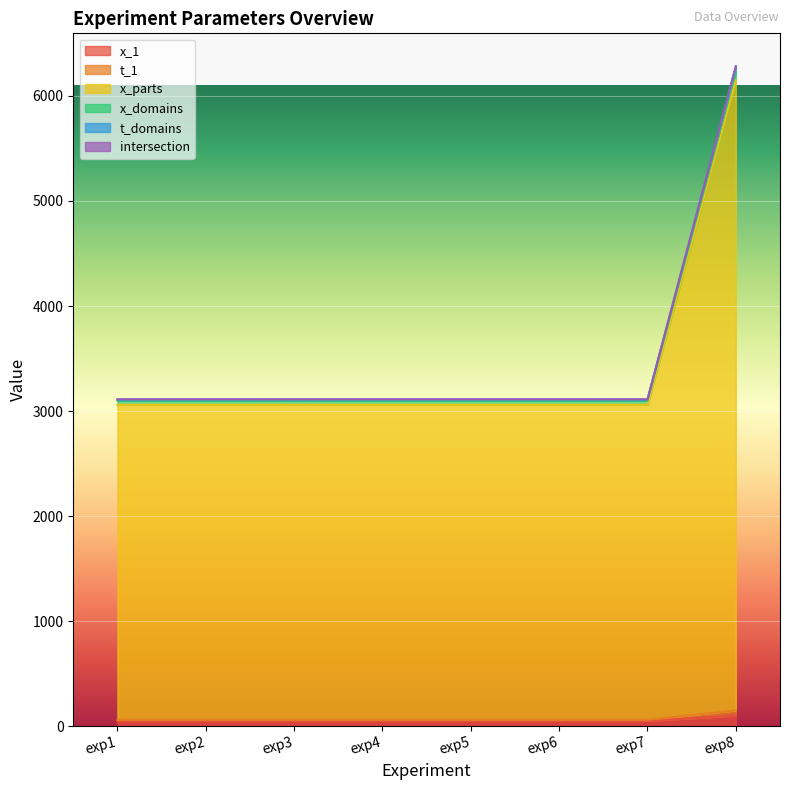

Read the t_1 value at exp1, to the nearest 10.

60